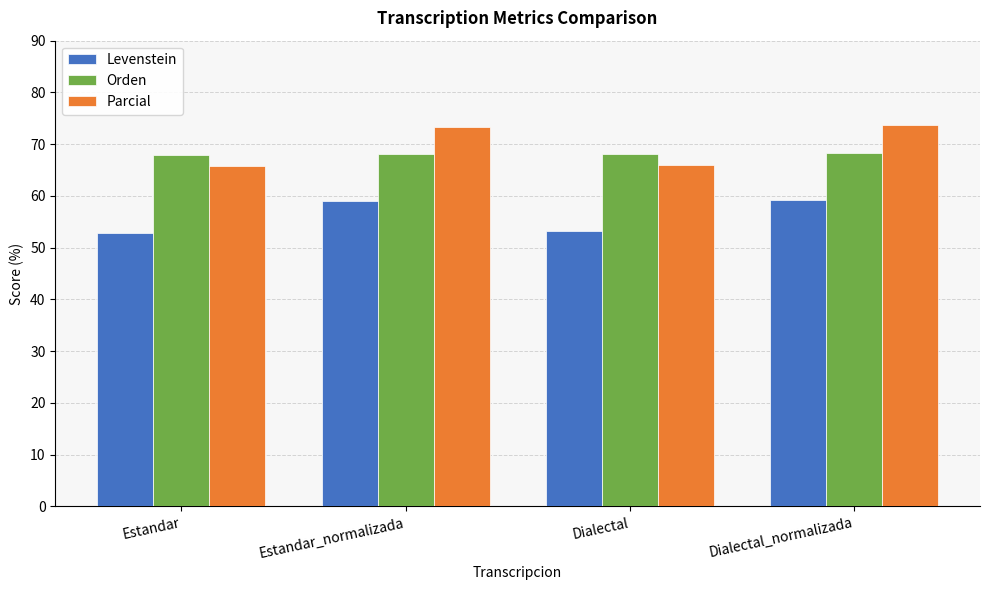

What is the value of the Orden bar at the 4th from the left?

68.2